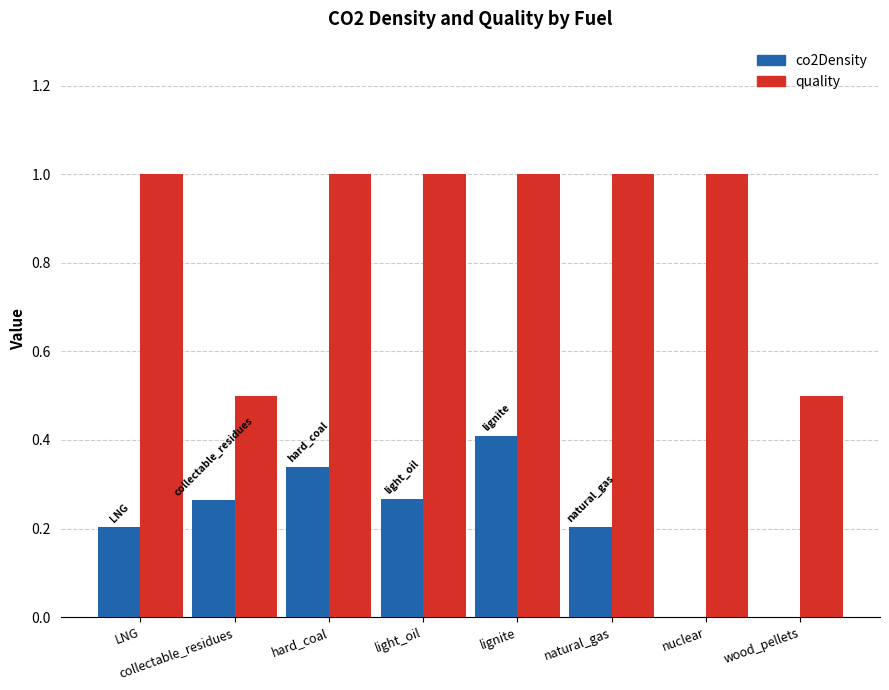

What is the greatest value displayed?

1.0